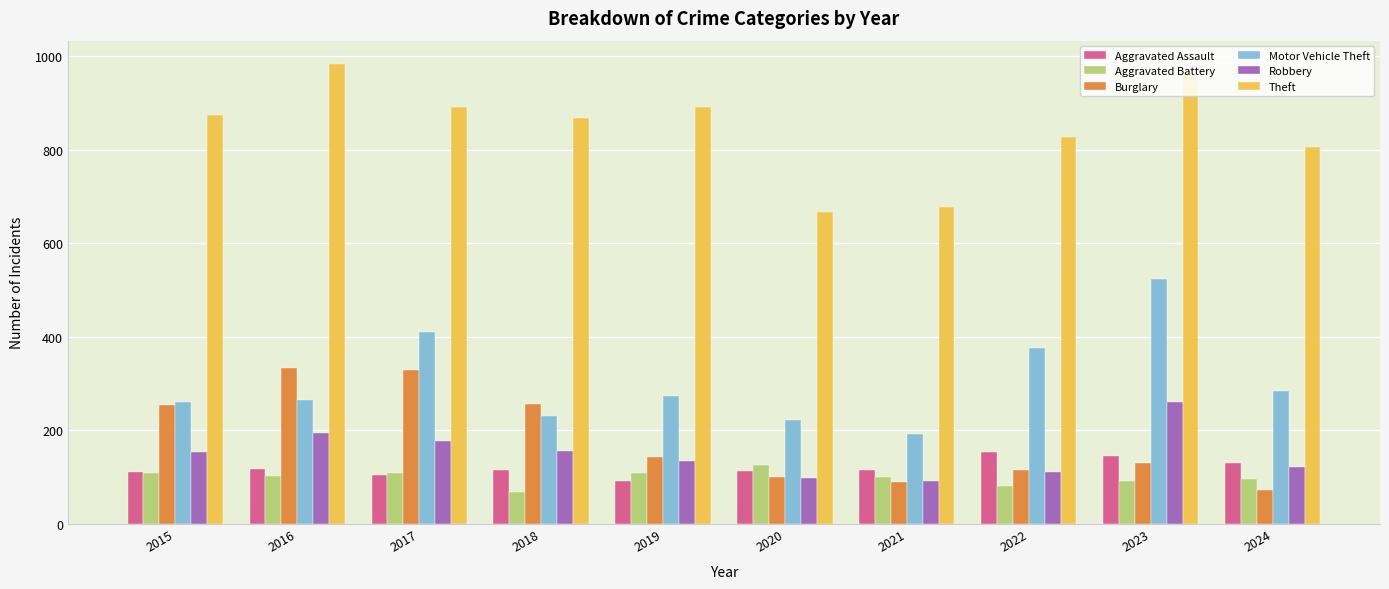

What is the spread (max minus min) of values at 2017?

787